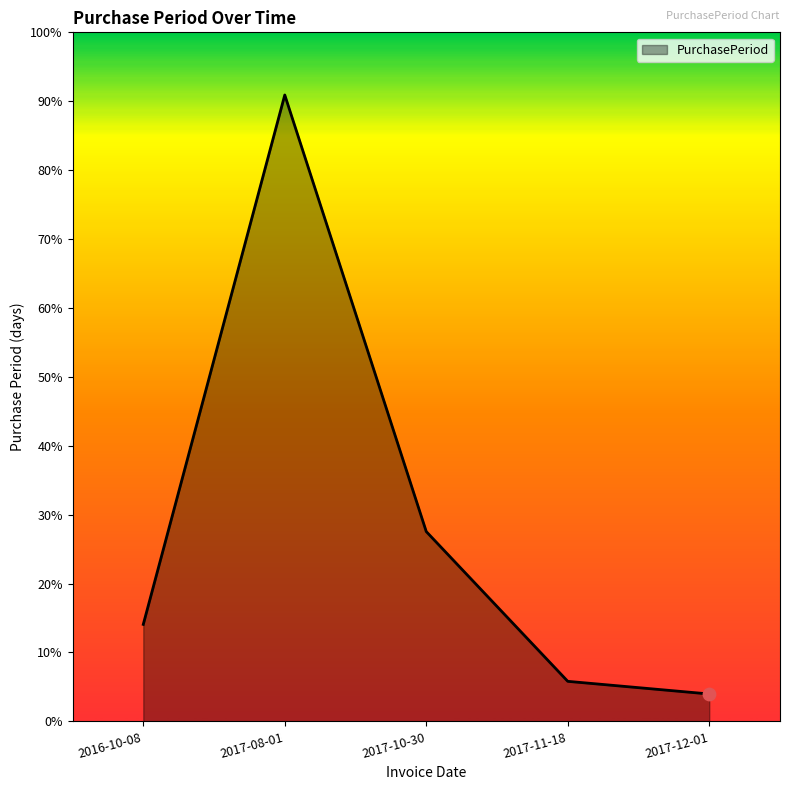

Does the chart have visible grid lines?

No